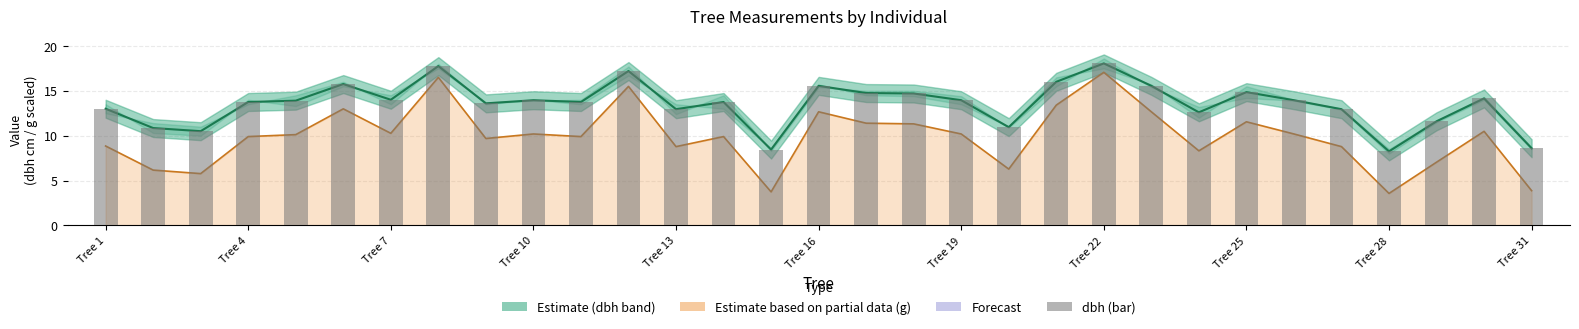

What is the maximum value for dbh (bar)?

18.1